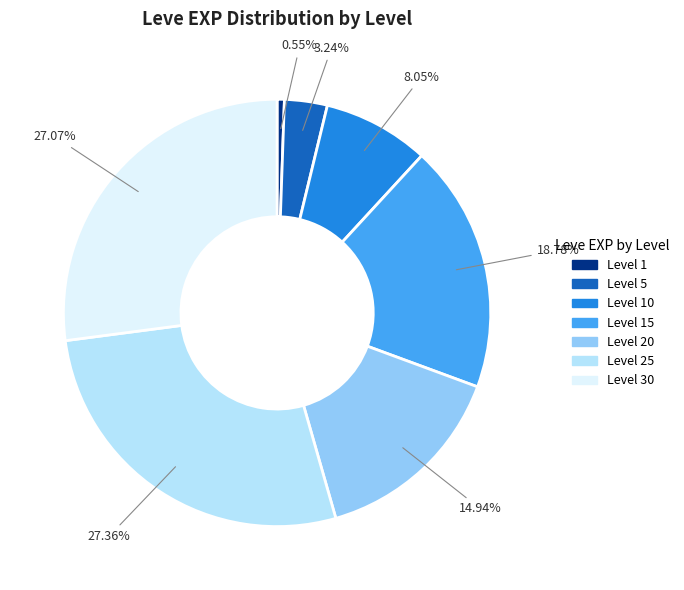

Does any single category account for the majority?

No